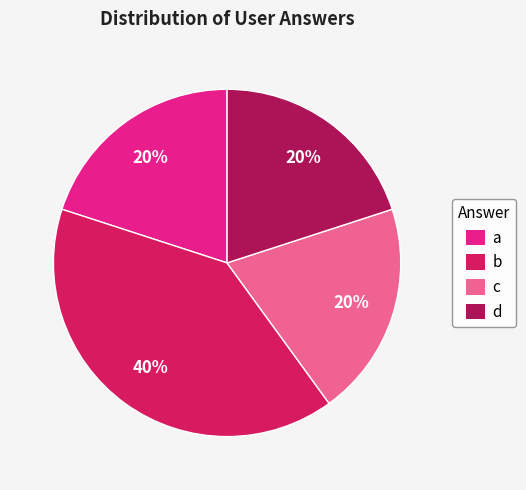

Does any single category account for the majority?

No